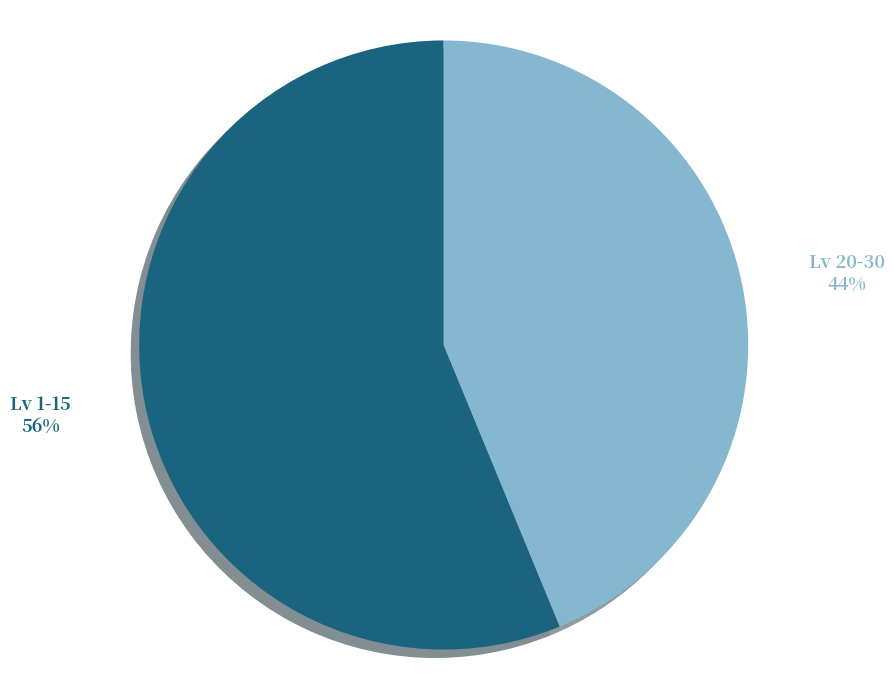

Is there a majority slice in this chart?

Yes